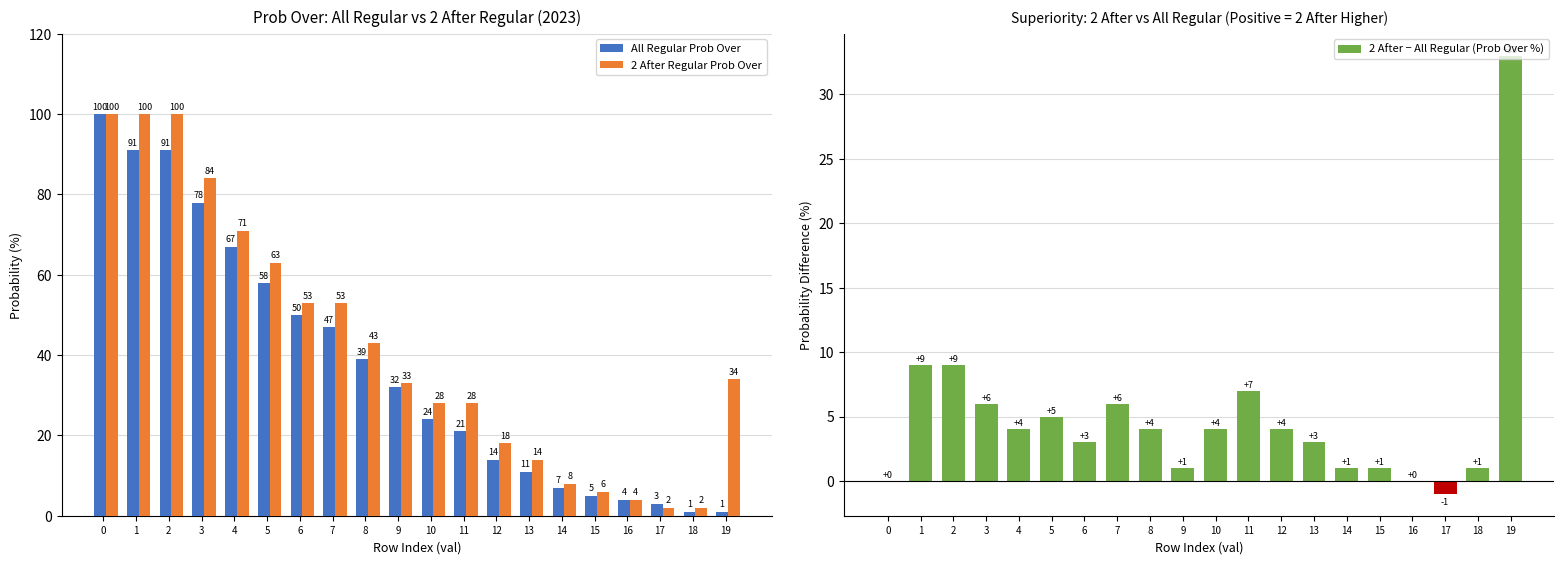

At which label does All Regular Prob Over reach its minimum?

18